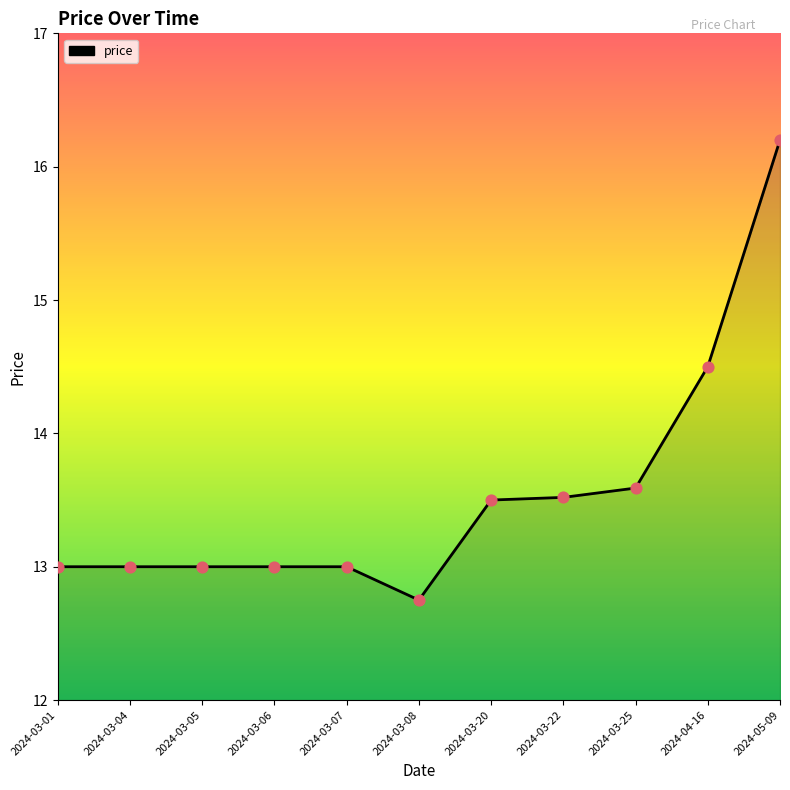

Approximately how many times larger is the value at 2024-03-05 compared to 2024-05-09?

0.8